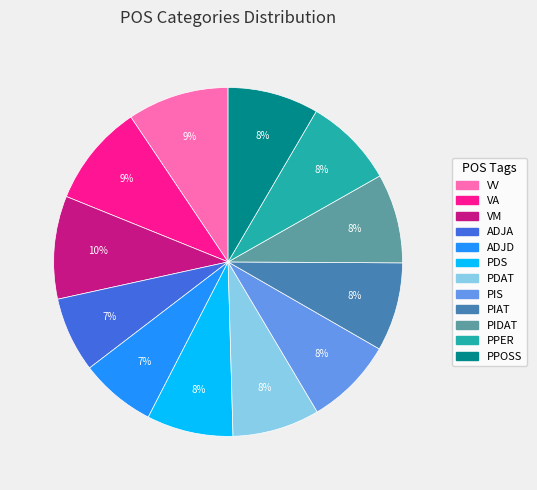

To the nearest percent, what is the difference between the VA and PPOSS slice percentages?

1%